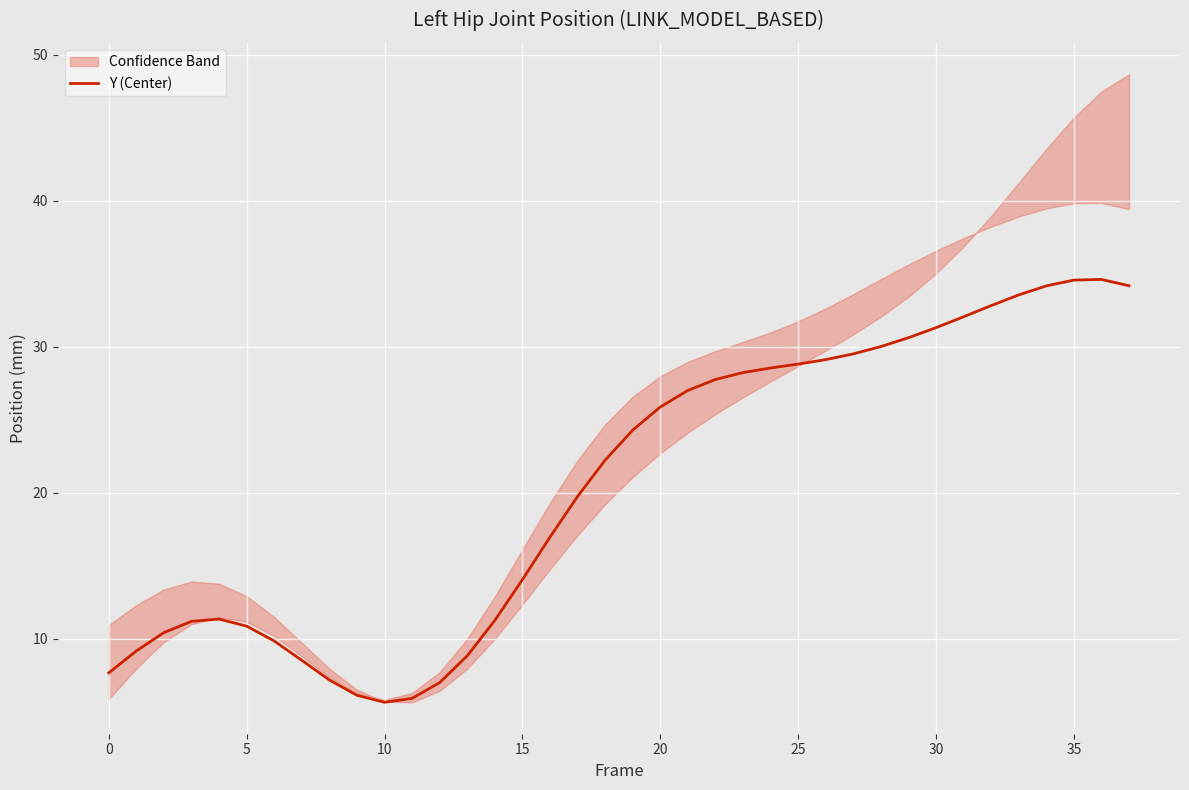

What is the difference between the maximum and minimum values?

29.0